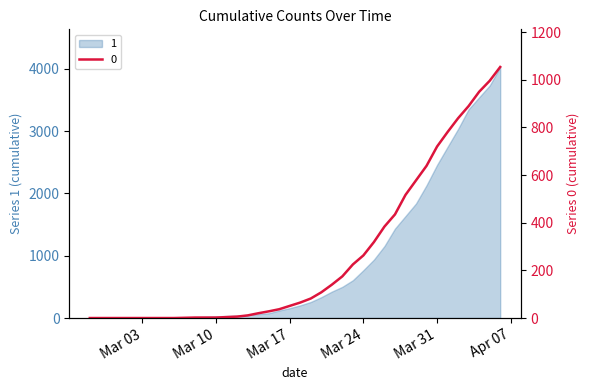

Which category has the lowest value across all series?

2020-02-27